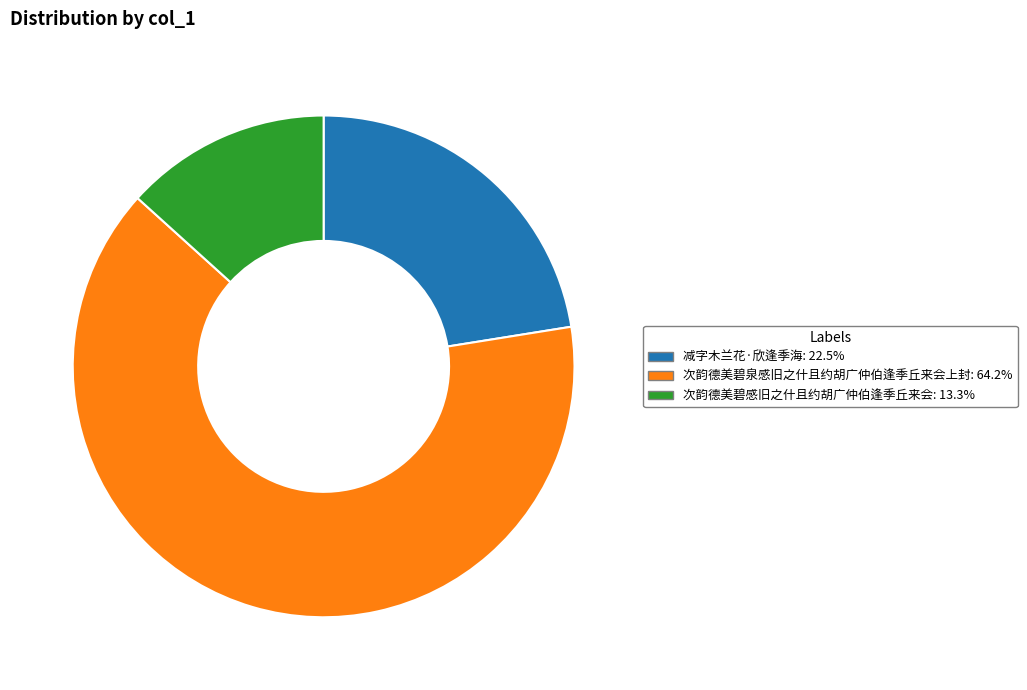

Is 次韵德美碧感旧之什且约胡广仲伯逢季丘来会 the majority of the pie?

No